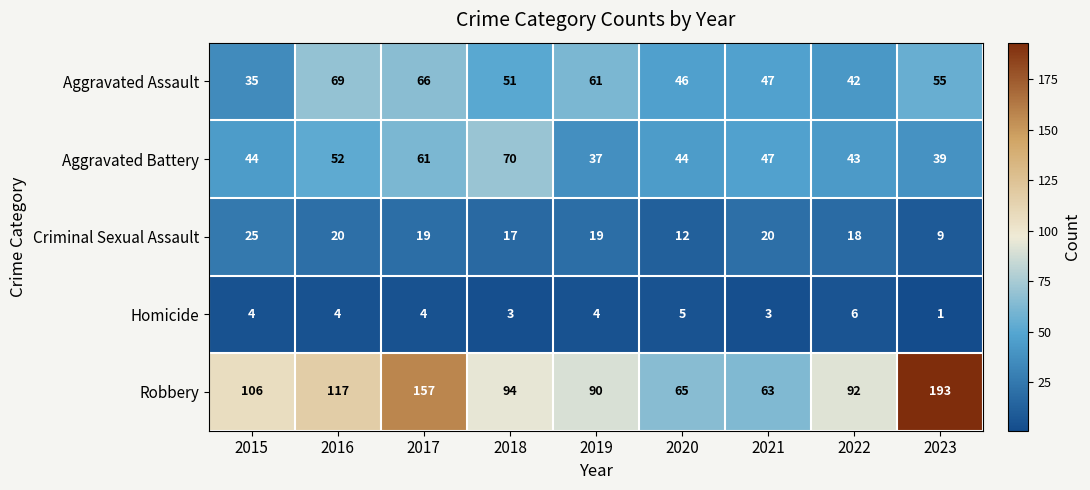

List the labels in order of Robbery value, largest first.

2023, 2017, 2016, 2015, 2018, 2022, 2019, 2020, 2021